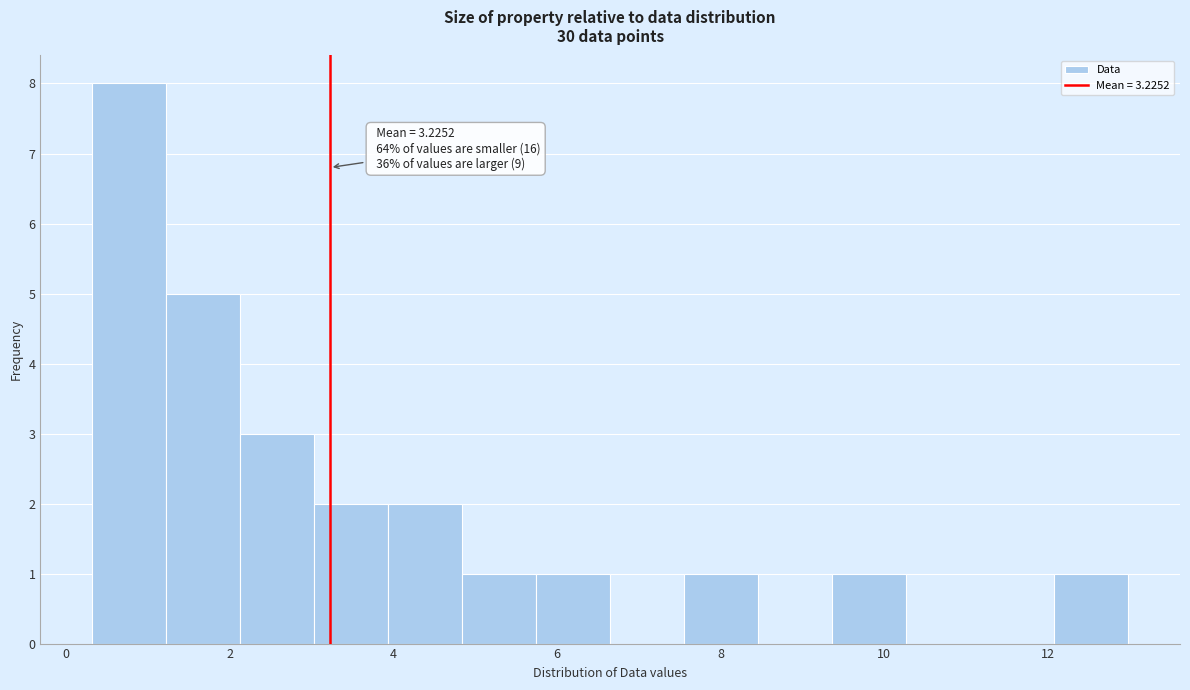

Over which range of the x-axis is the bar tallest?

0.4 to 1.2